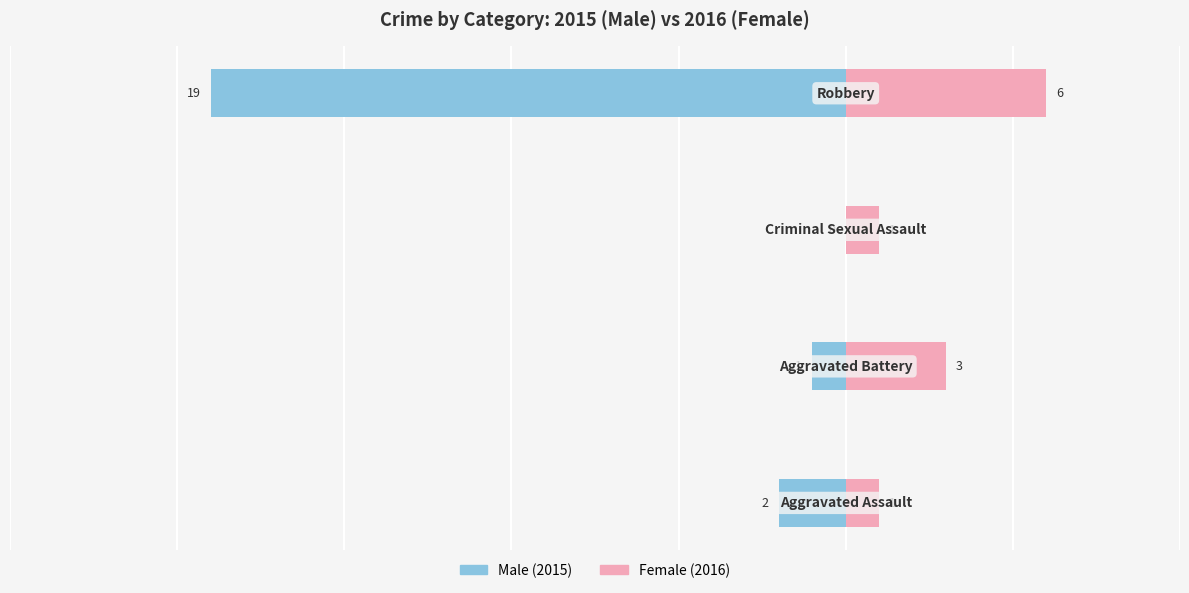

Which has a higher value, 0 or 1?

1